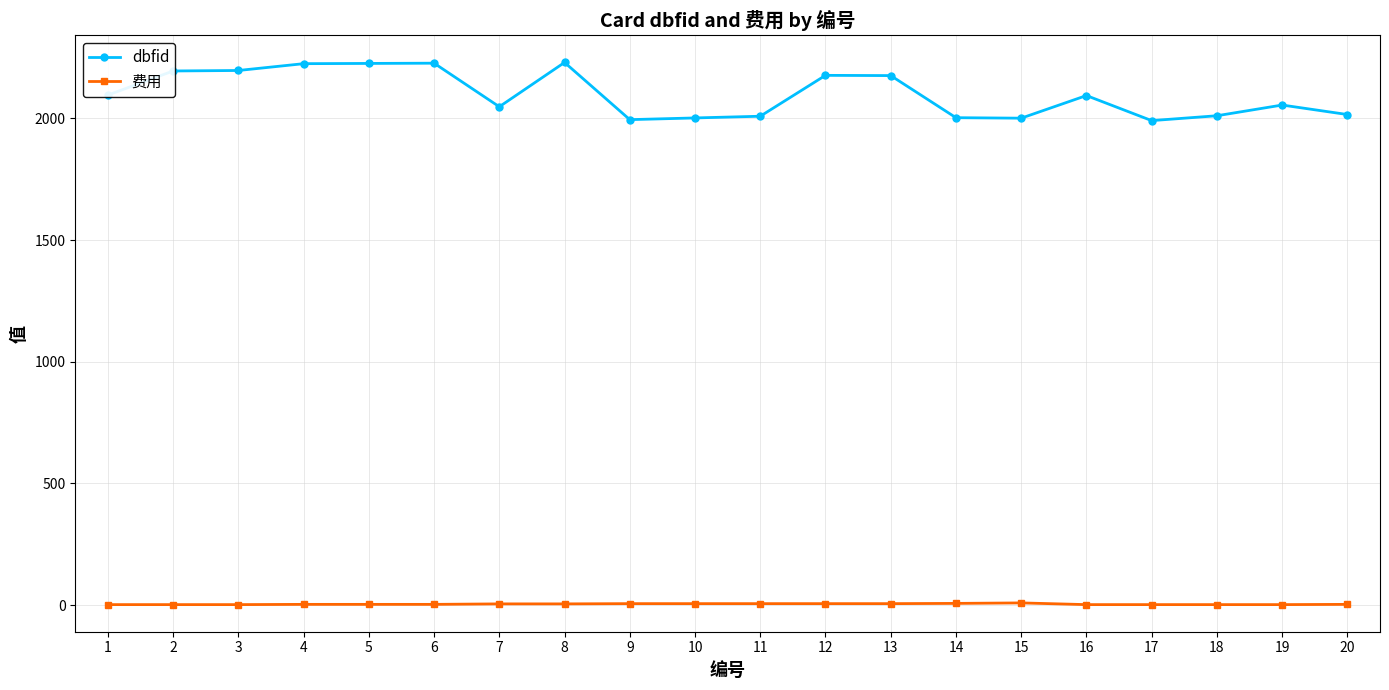

Is the value of dbfid at 10 greater than the value of 费用 at 20?

Yes